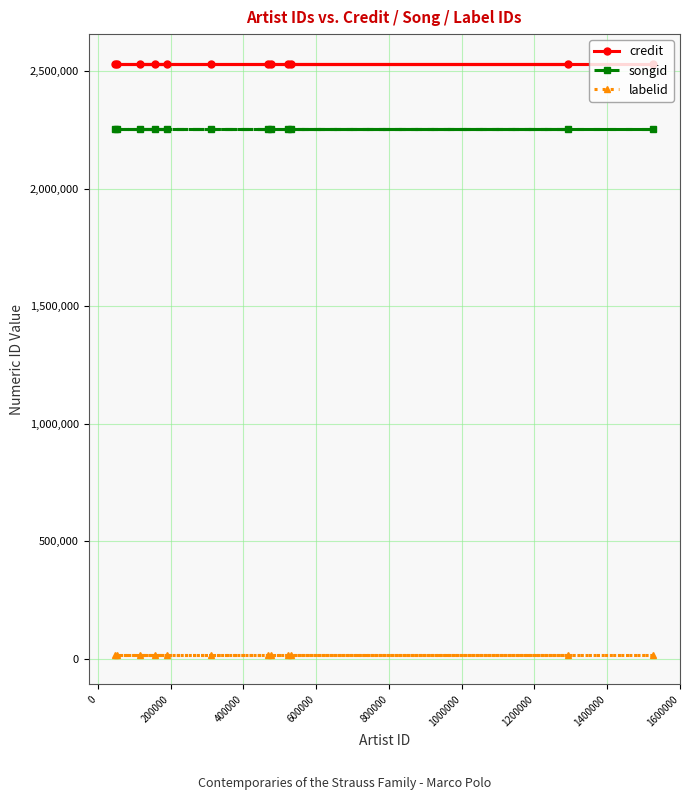

Rank the series by their maximum value, from lowest to highest.

labelid, songid, credit